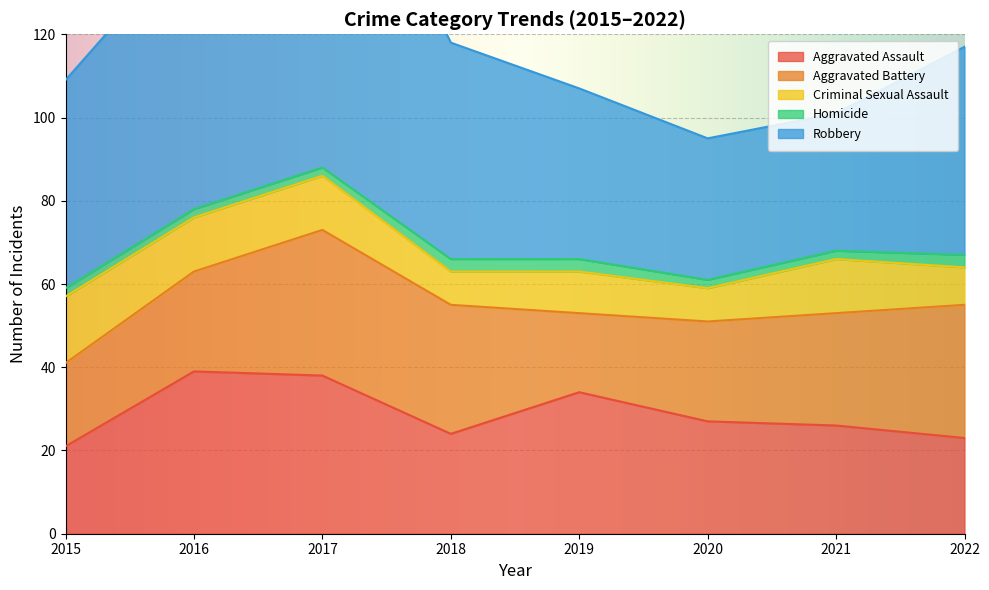

Between 2015 and 2021, which series saw the biggest shift?

Robbery